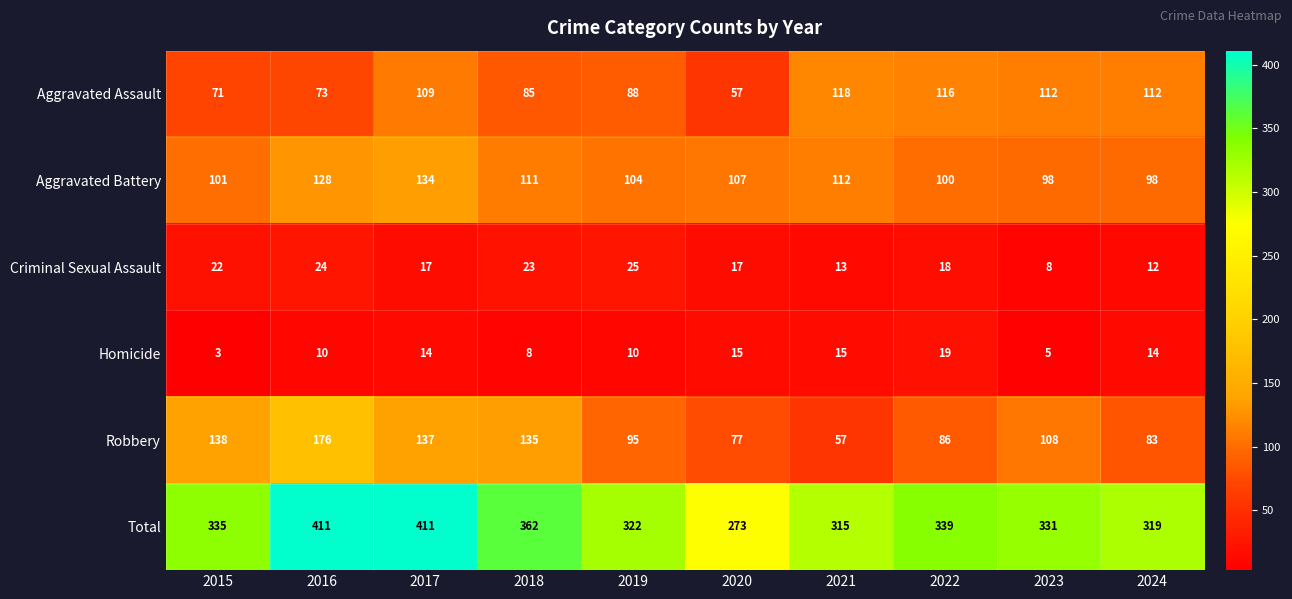

What value does the Aggravated Assault series have at 2019, to the nearest 5?

90